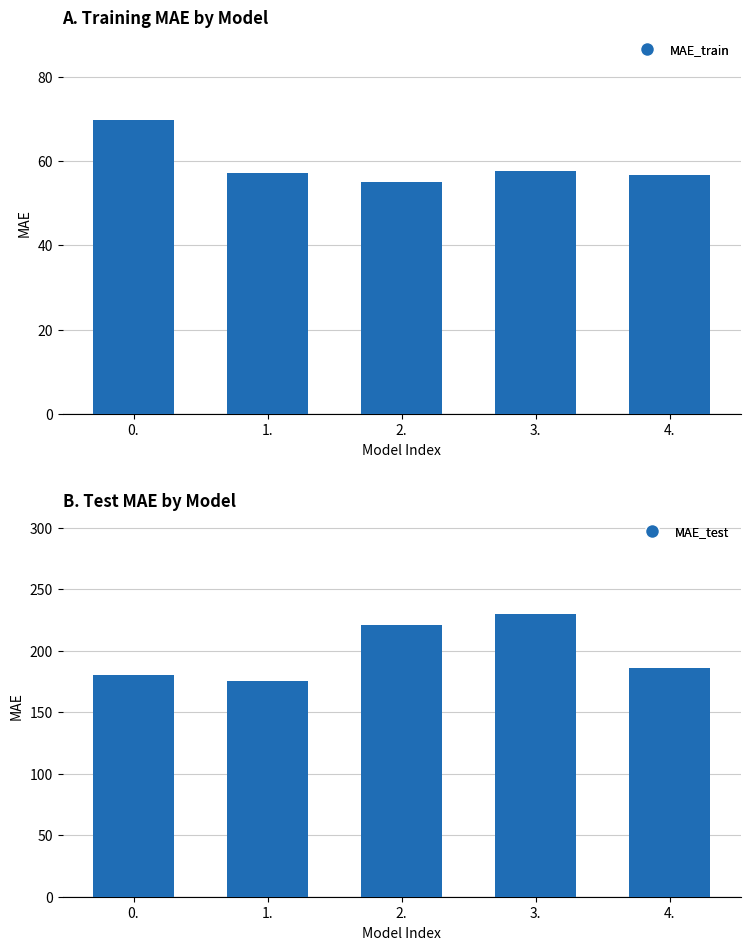

Which series has the widest spread of values?

MAE_test